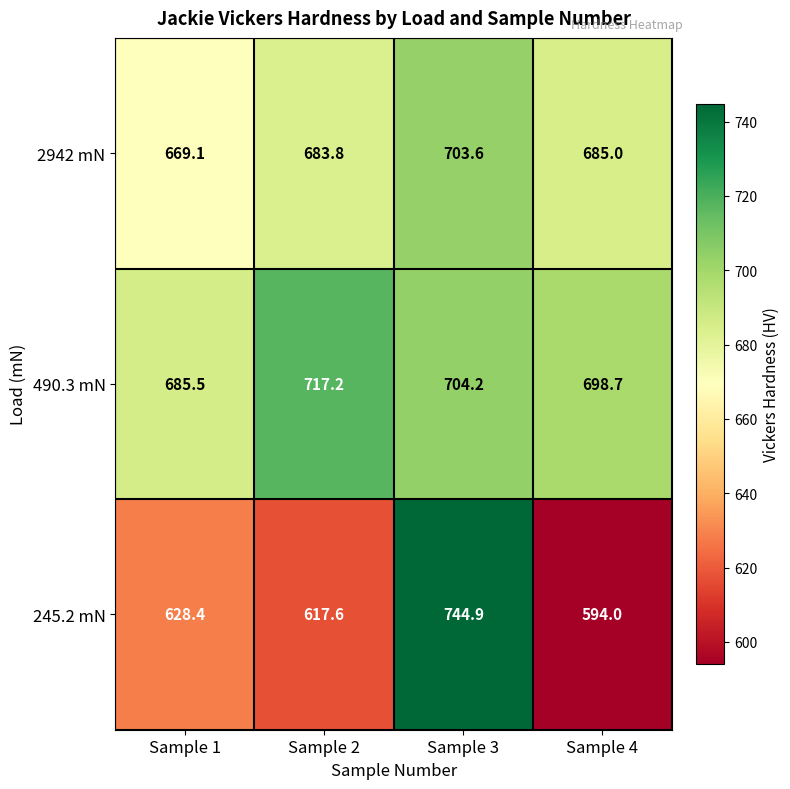

The value of 2942 mN at Sample 4 is 405.5. True or false?

False